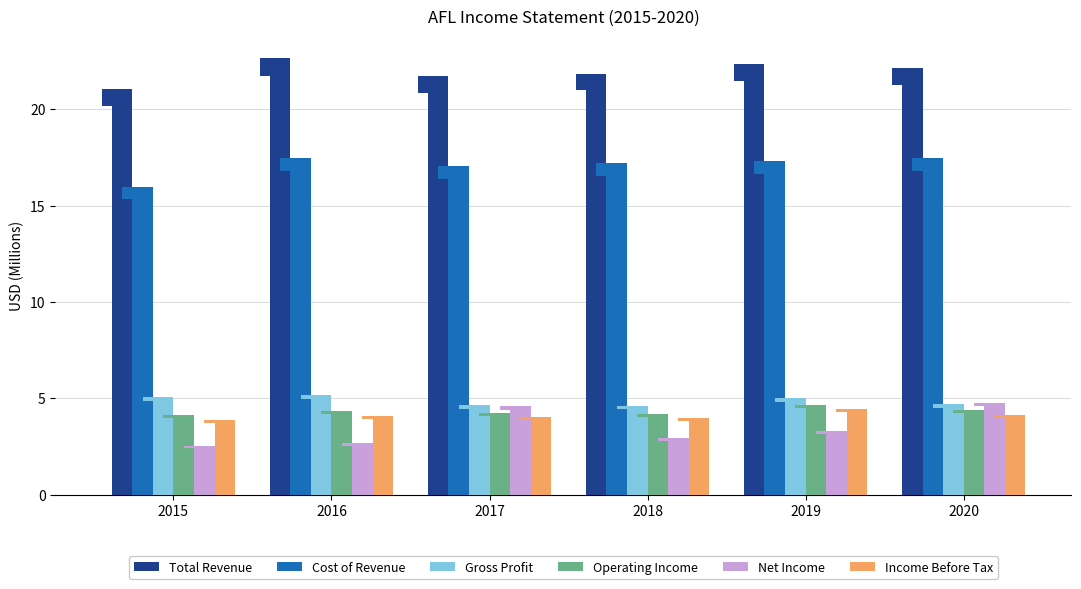

How many bars are there in each group?

6